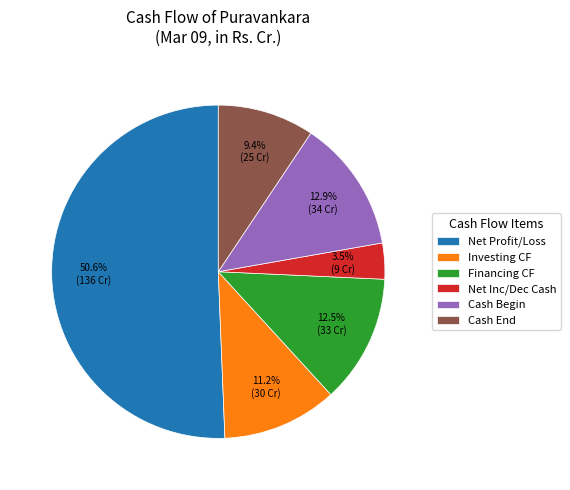

What is the ratio of the value at Investing CF to the value at Net Inc/Dec Cash?

3.2